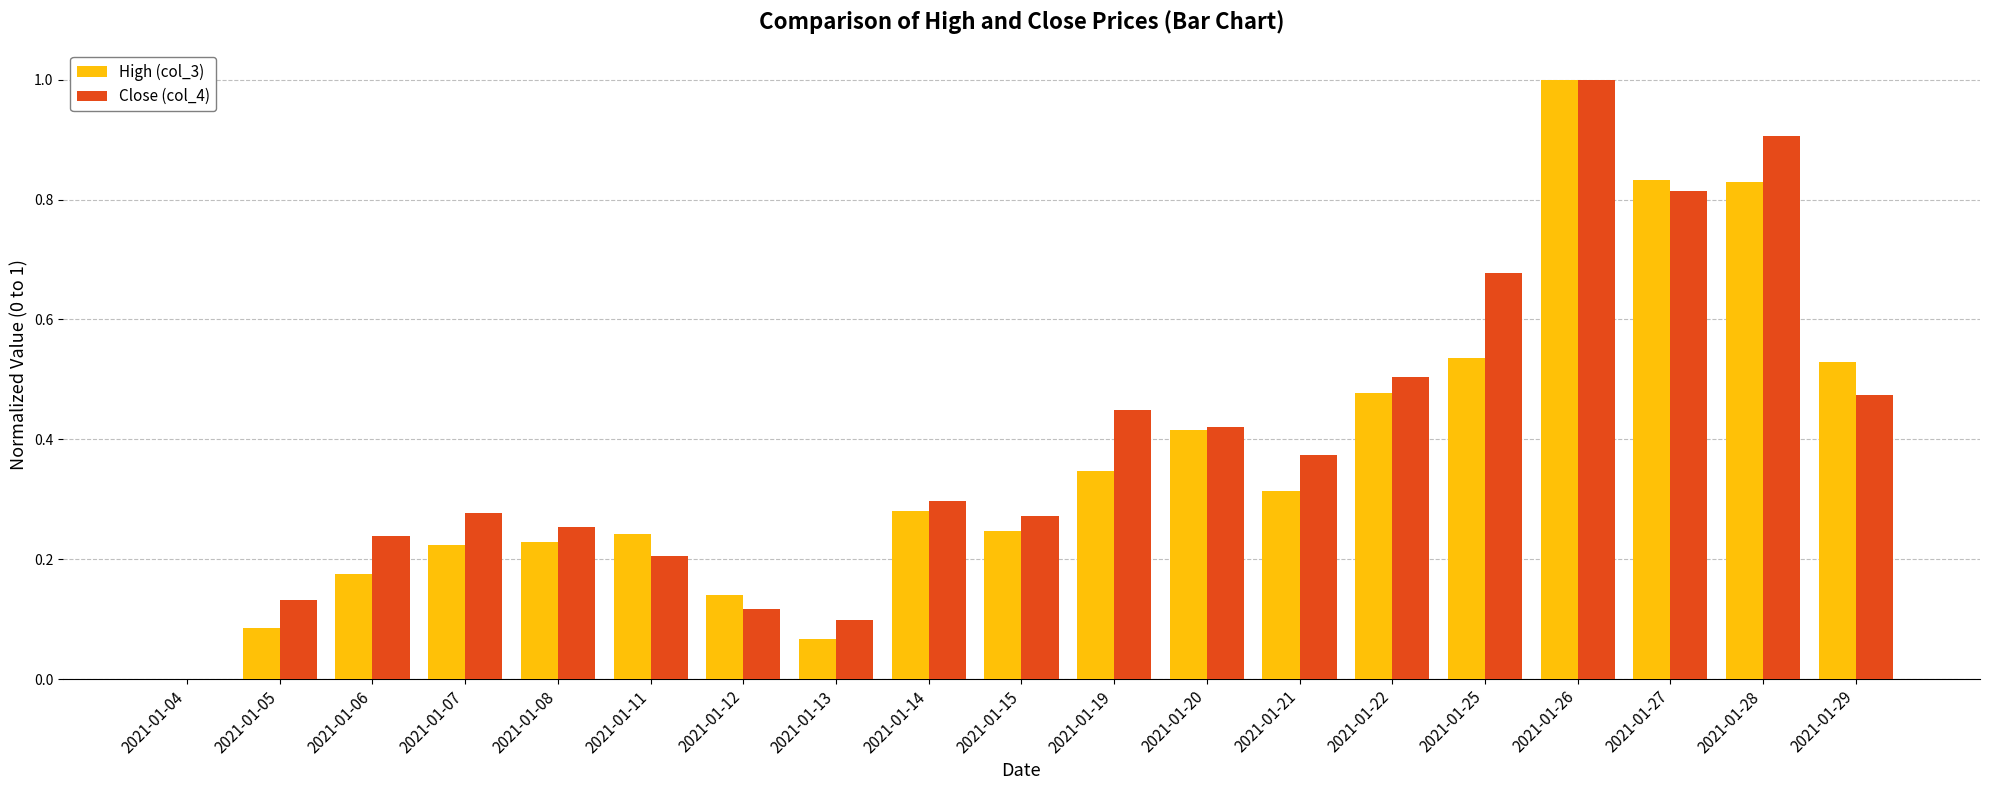

Does the chart contain stacked bars?

No